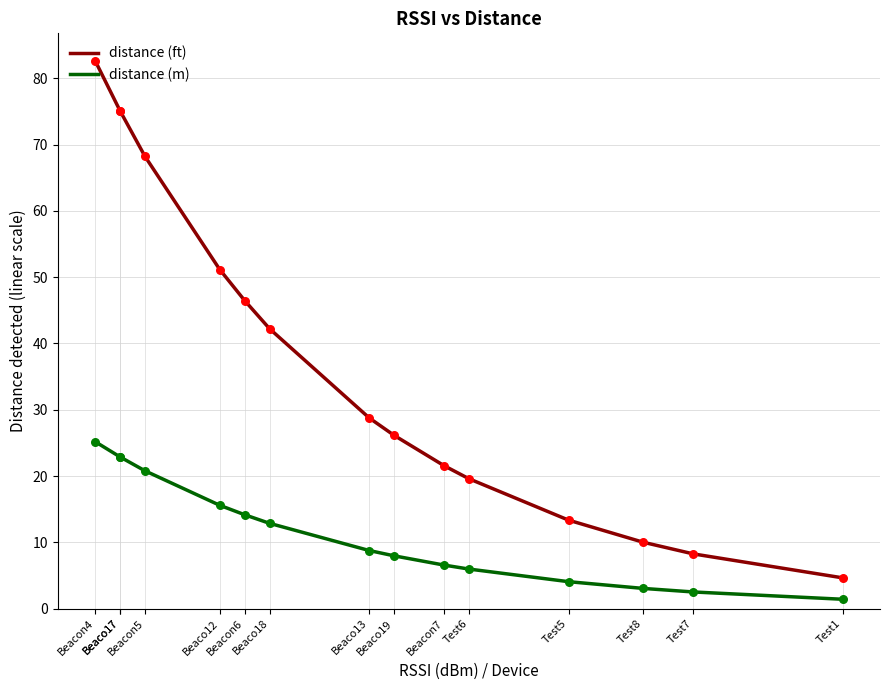

Which series contains the lowest Y value?

distance (m)